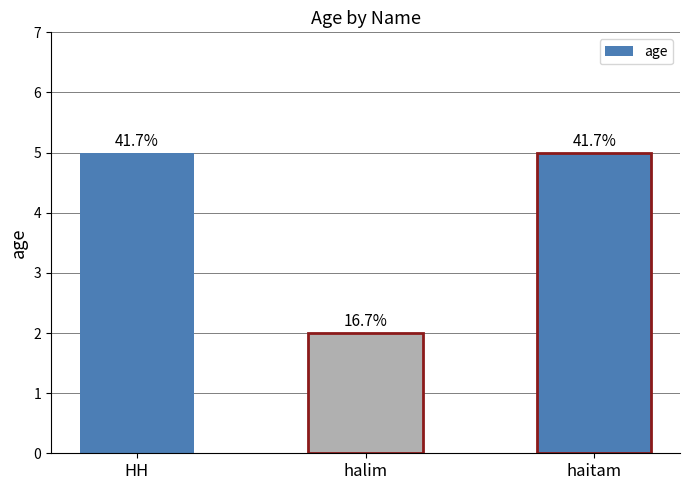

What is the label of the 2nd bar from the left?

halim